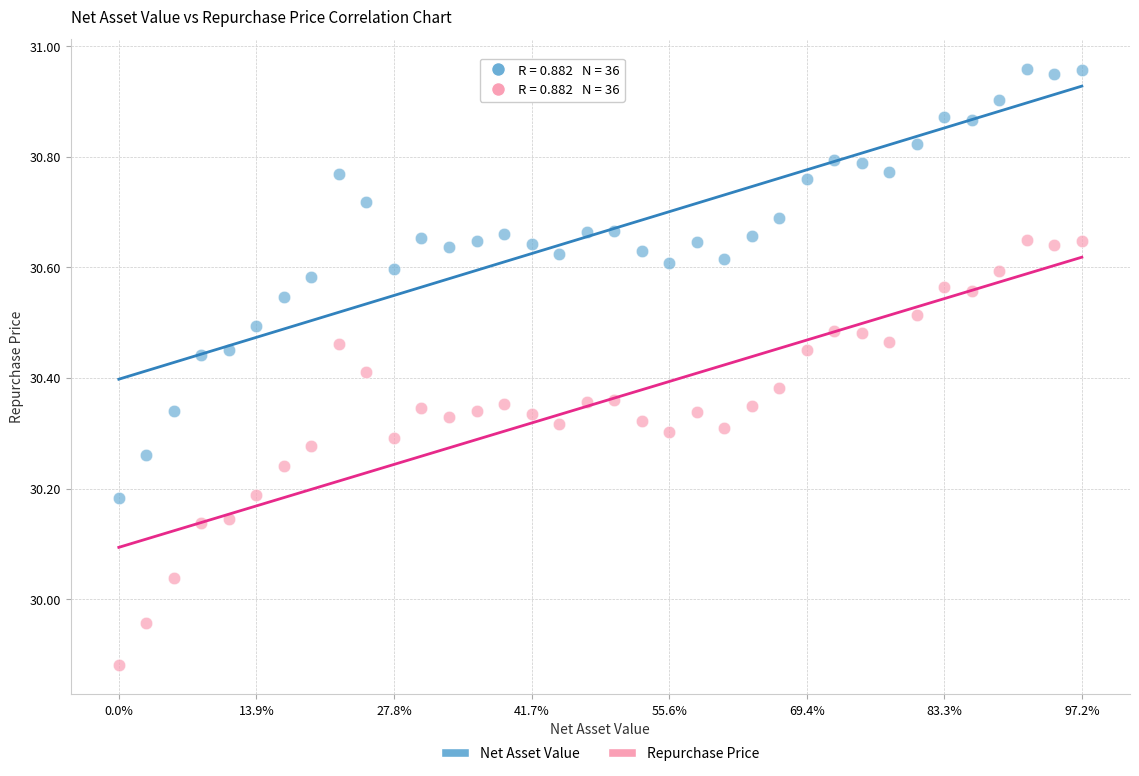

What are all the series names shown in the legend?

Net Asset Value, Repurchase Price